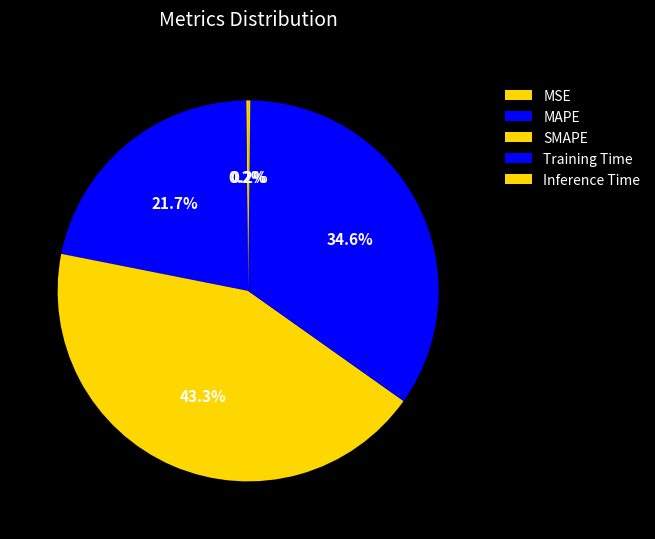

True or false: MSE accounts for 1% of the total.

False